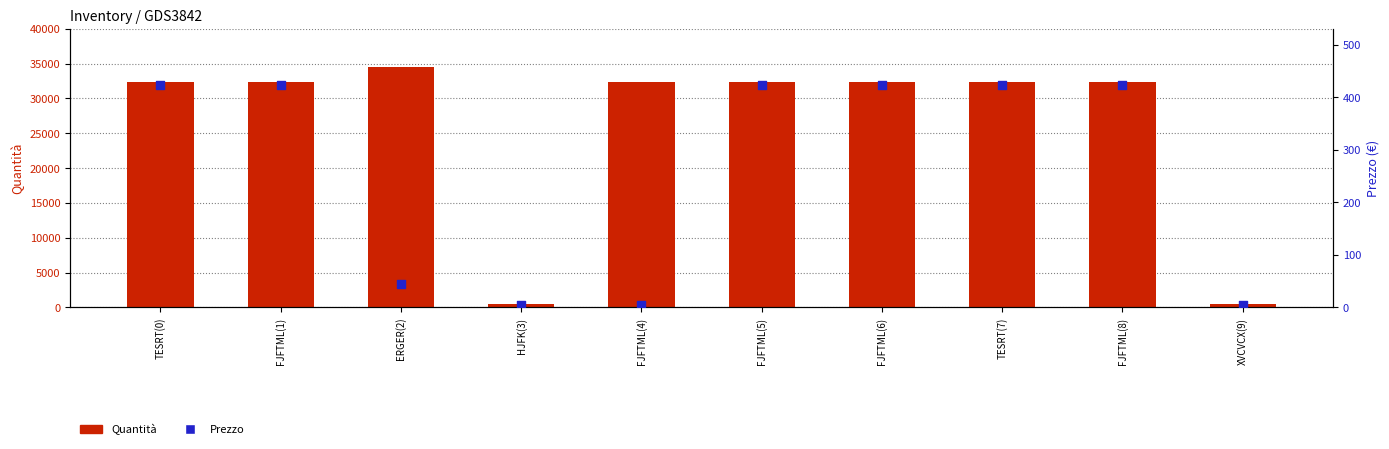

Which series has the largest total across all categories?

Quantità